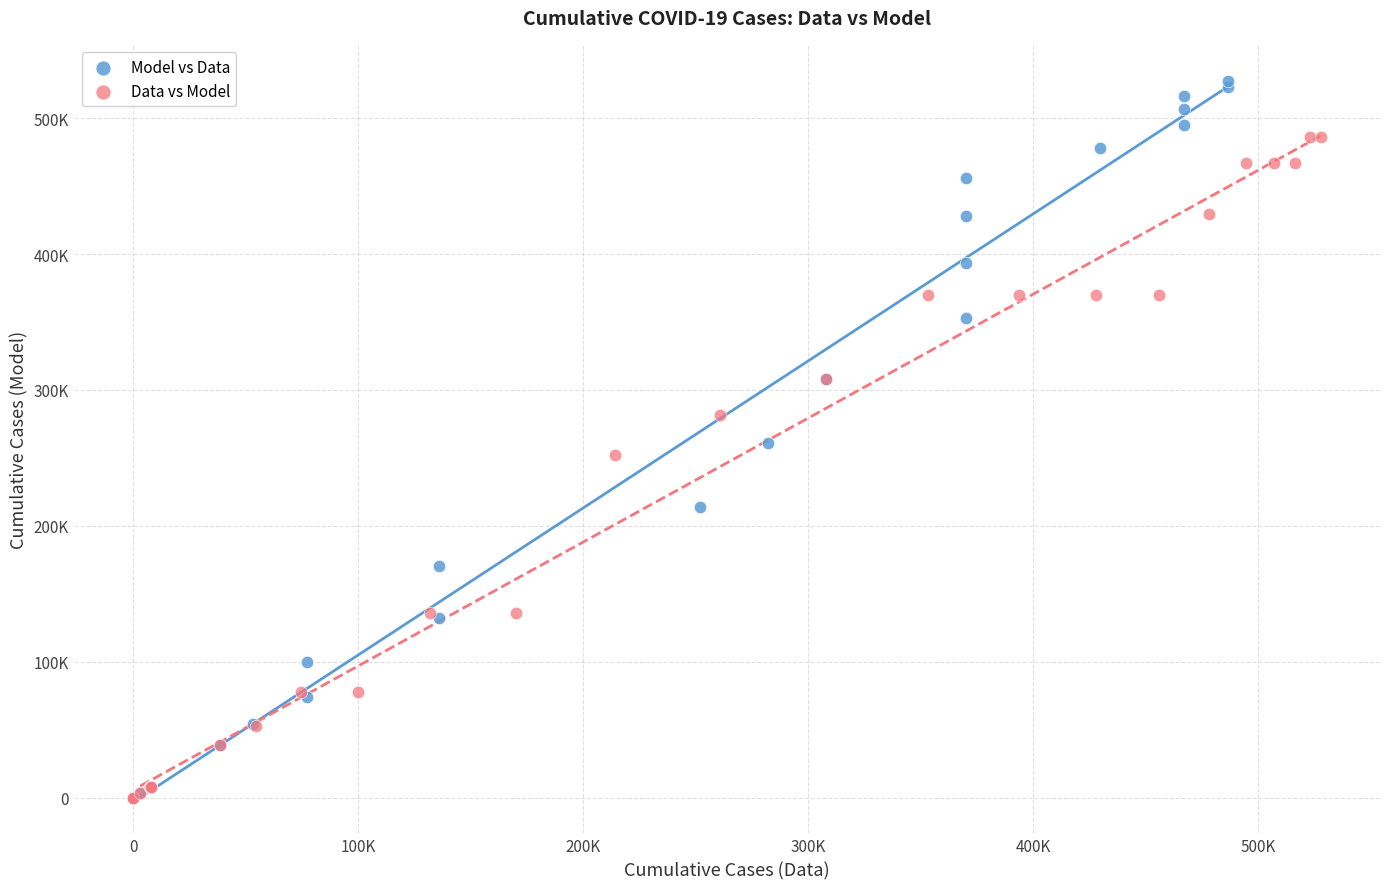

What are all the series names shown in the legend?

Model vs Data, Data vs Model